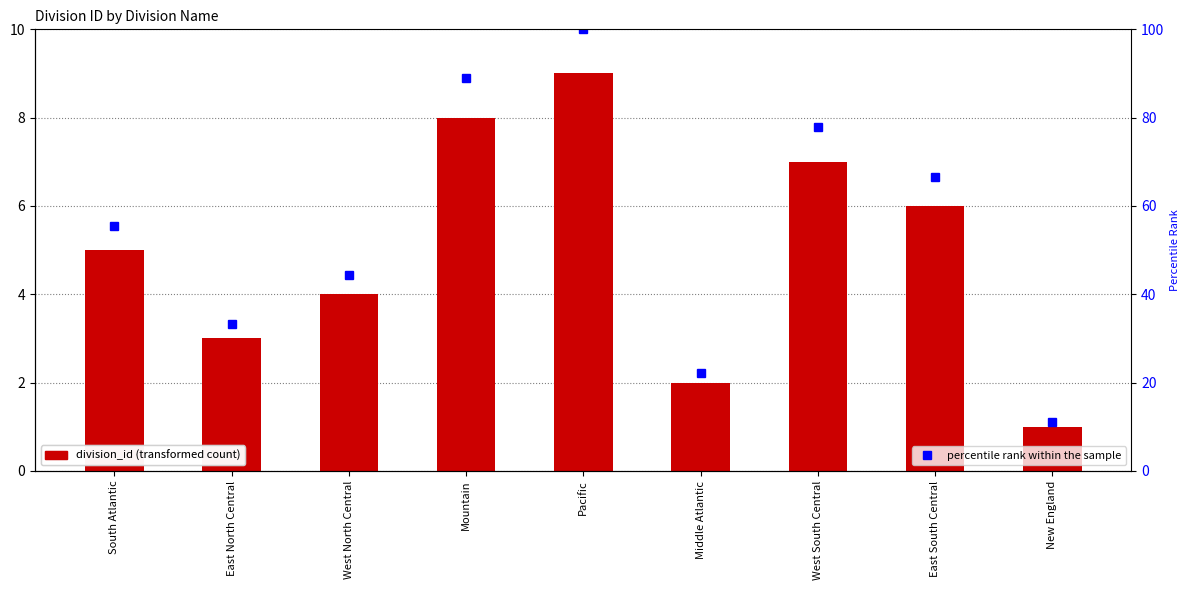

Rank the series by their maximum value, from highest to lowest.

percentile rank within the sample, division_id